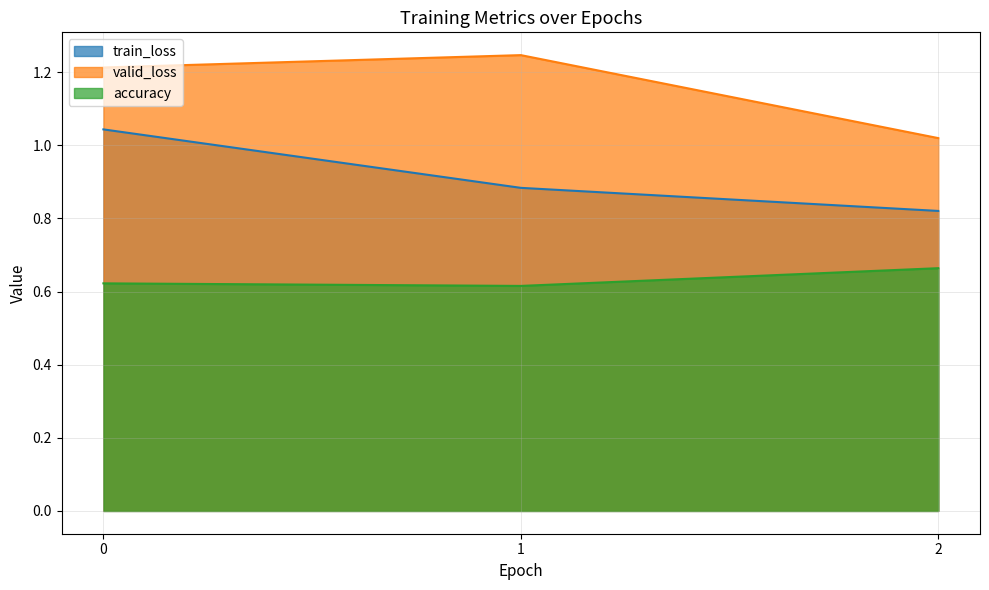

Which category has the lowest value across all series?

1